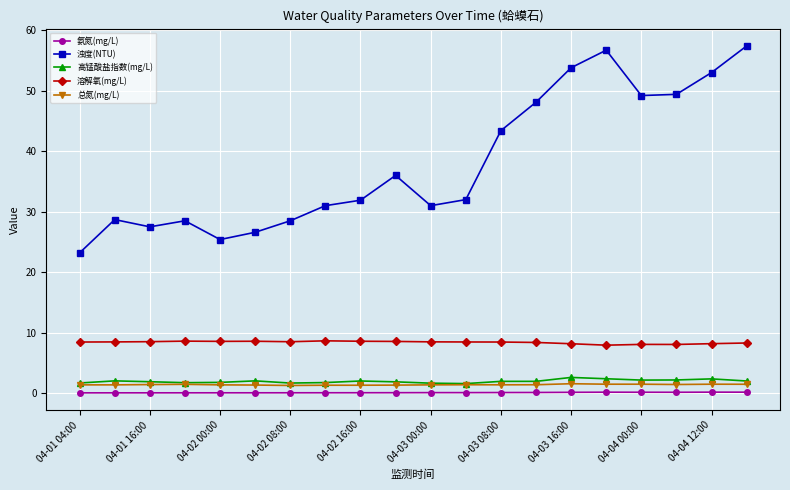

How many lines are shown in the chart?

5